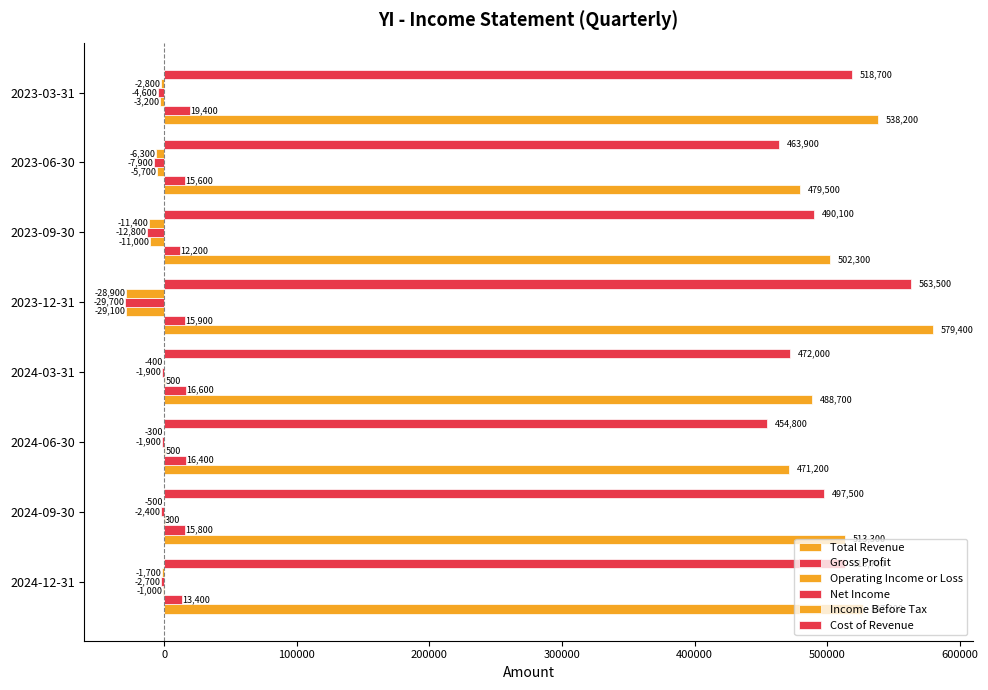

Count the number of data series in this chart.

6